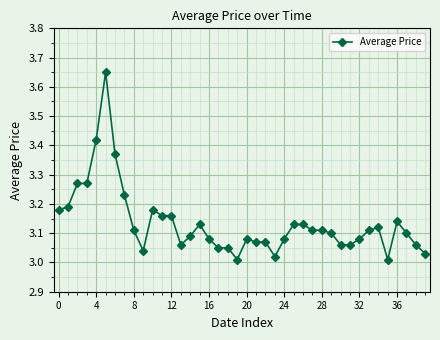

What is the sum of all values?

125.4